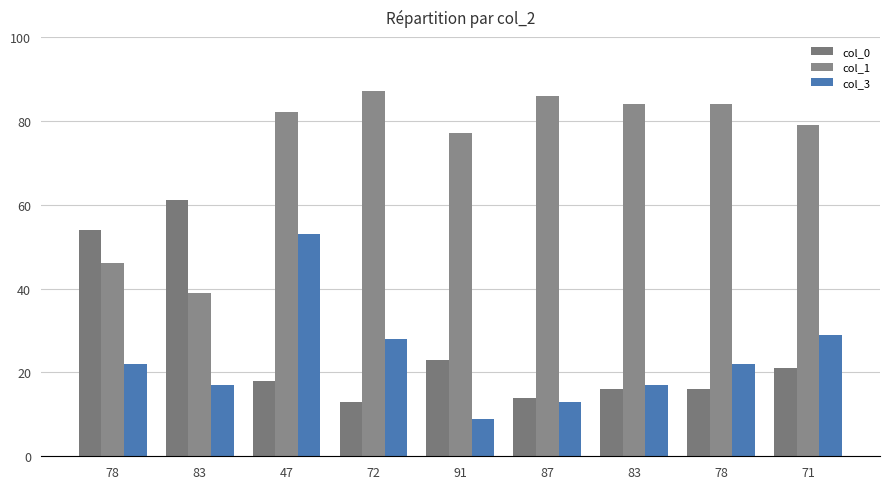

Count the number of categories in the chart.

9